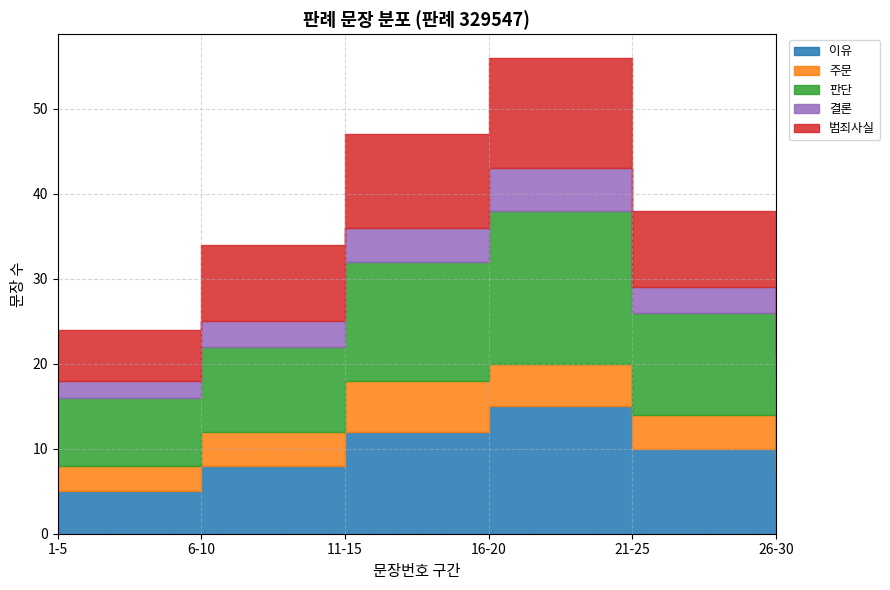

Which category has the highest value in the 주문 series?

11-15